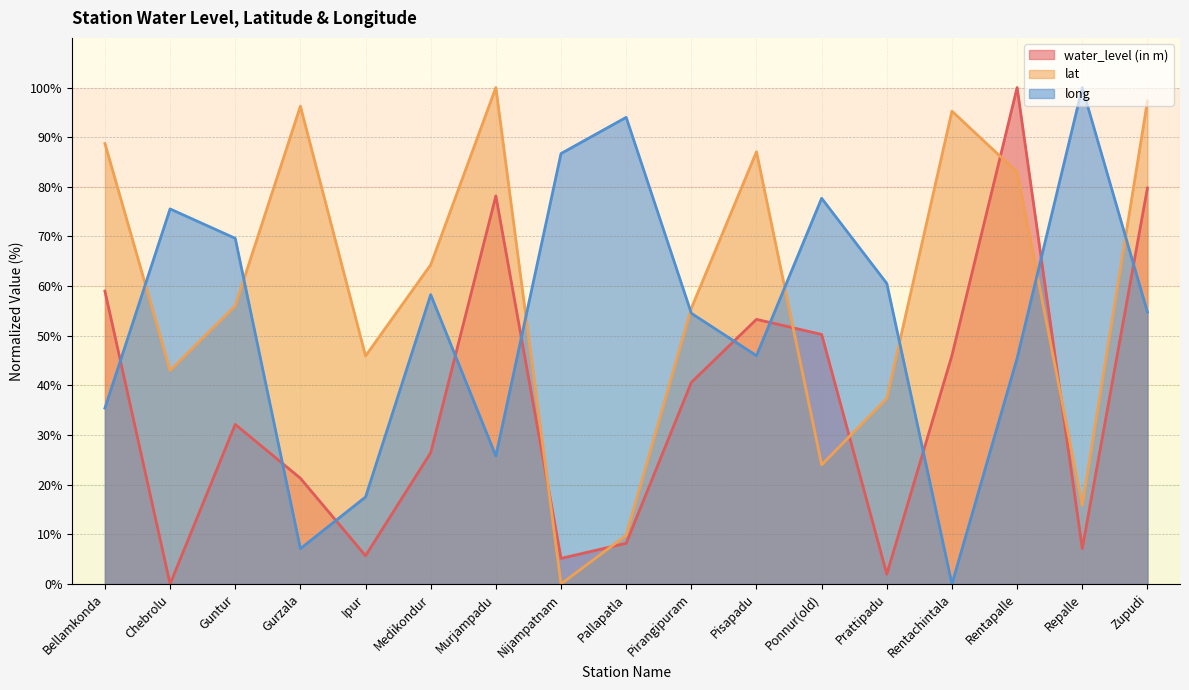

True or false: long (line) has more than 1 points higher than both neighbors.

True